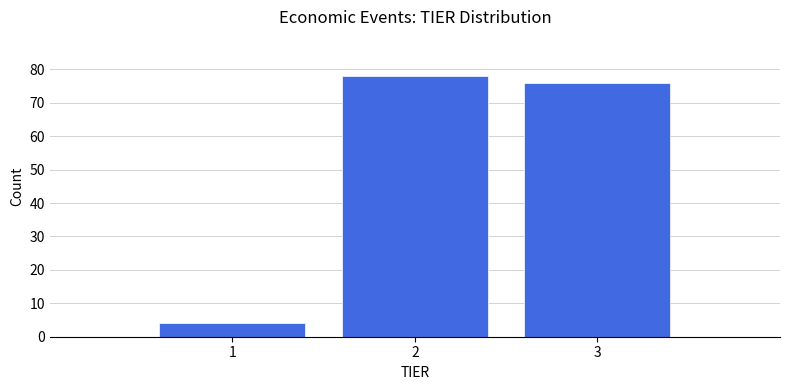

What is the height of the bar covering 0.5 to 1.5 on the x-axis? The values are not printed on the chart, so give them approximately, as read against the axis.

4